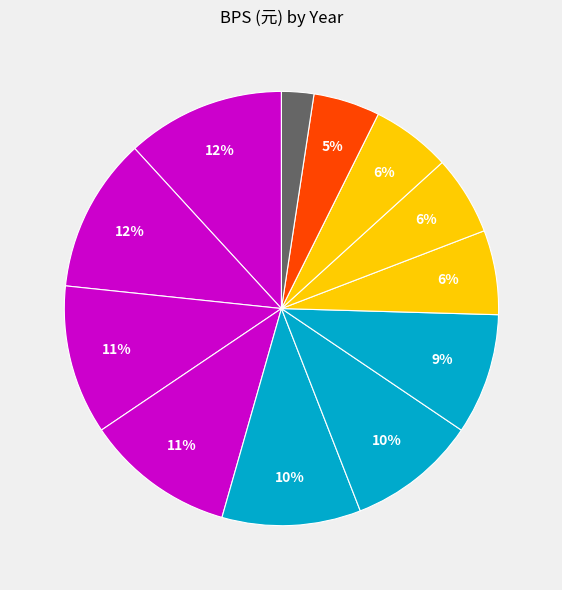

Count the number of slices in the pie.

12